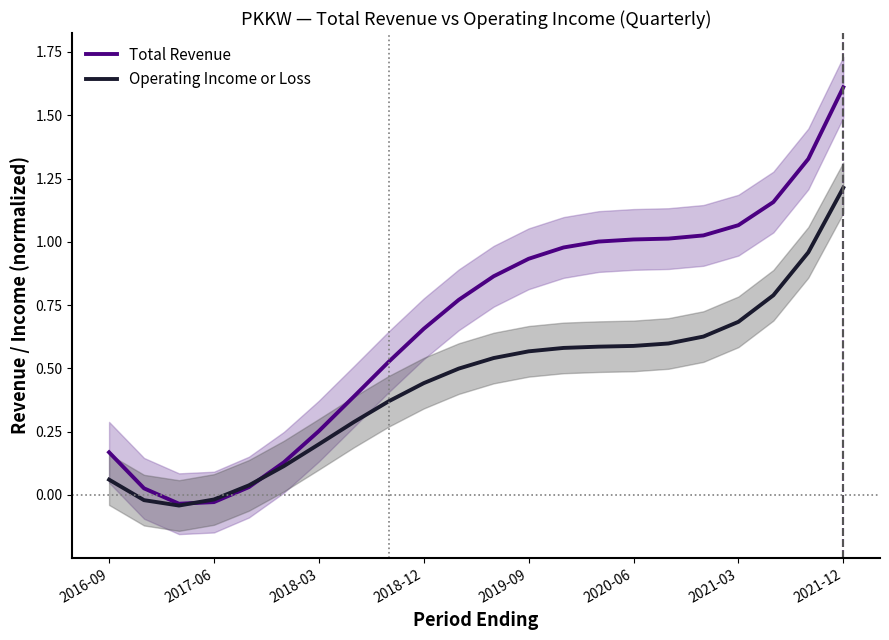

How many negative values does the Total Revenue series have?

2